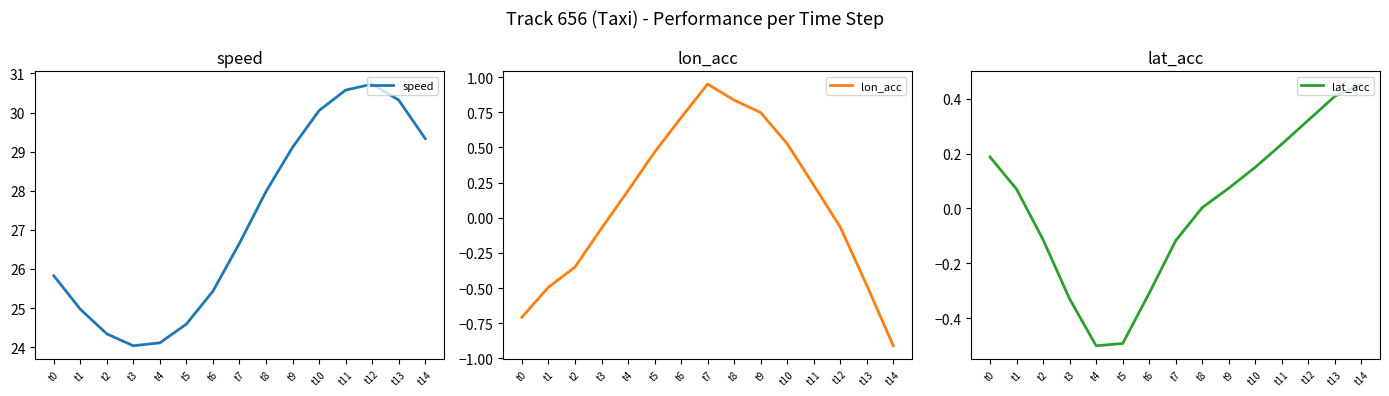

How many interior local peaks does the lon_acc series have?

1